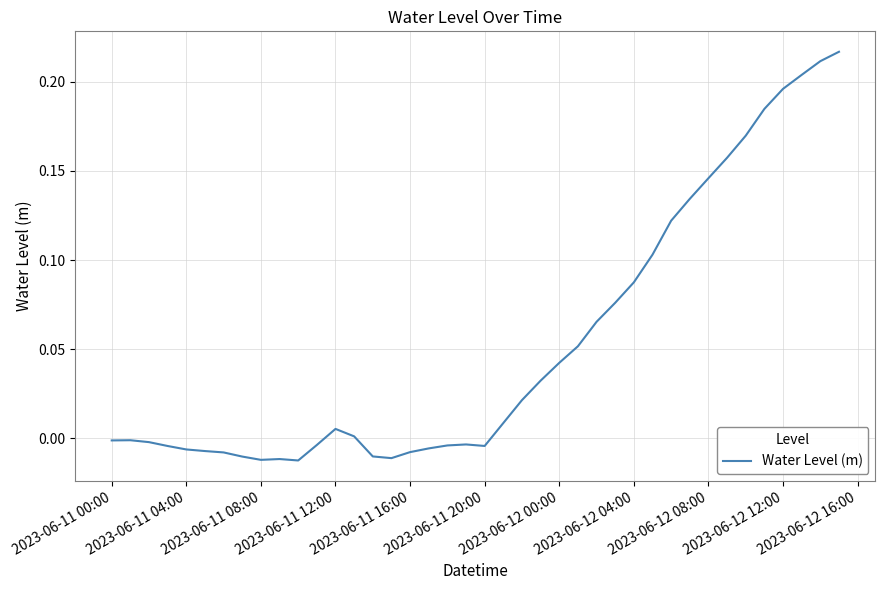

Where does the data first go above 0?

2023-06-11 12:00